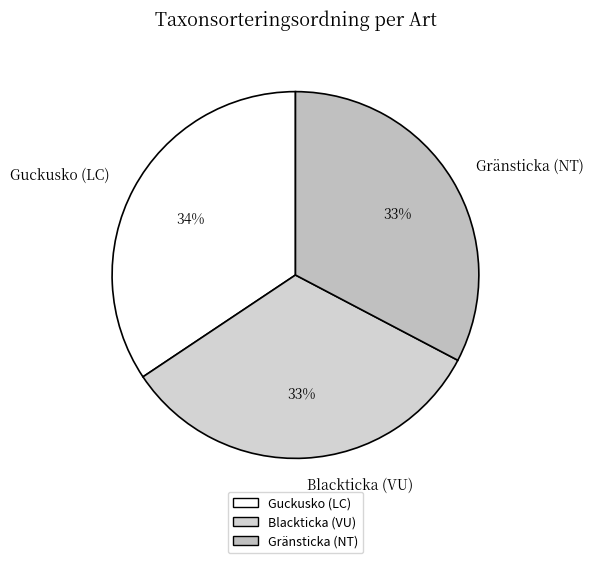

Is there any slice that represents more than half of the pie?

No